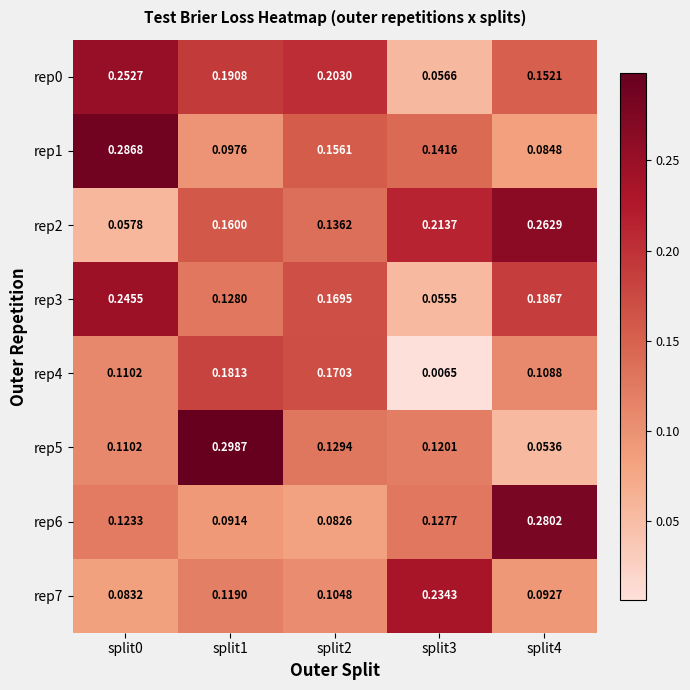

Is the value of rep5 at split0 greater than the value of rep1 at split1?

Yes